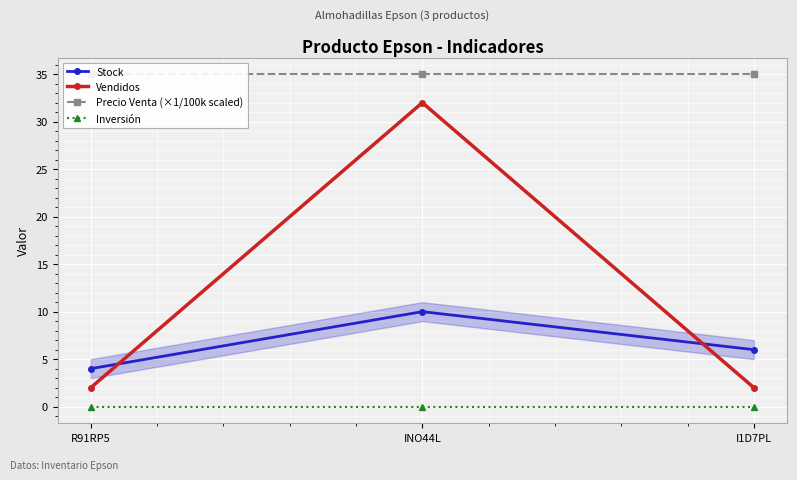

At how many categories does at least one series exceed 25?

3